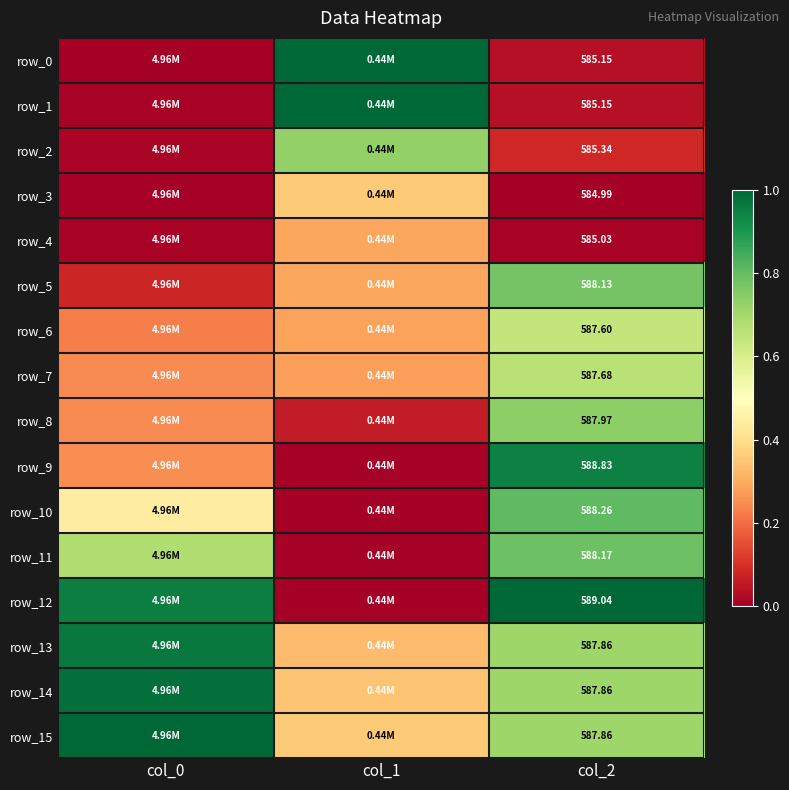

Which series has the widest spread of values?

row_0